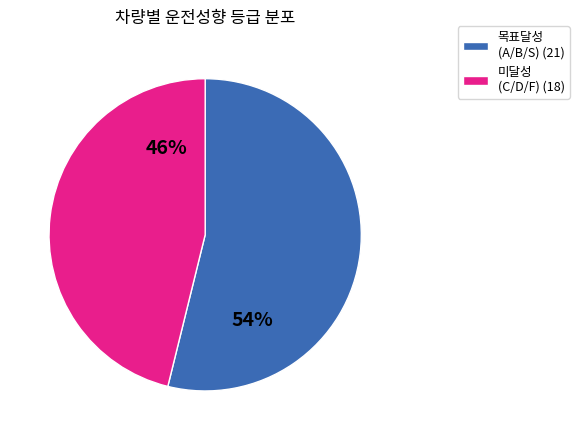

Is there a majority slice in this chart?

Yes